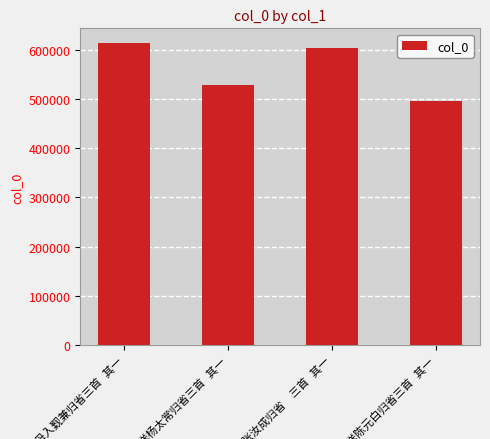

What is the value of the 2nd bar from the left?

528031